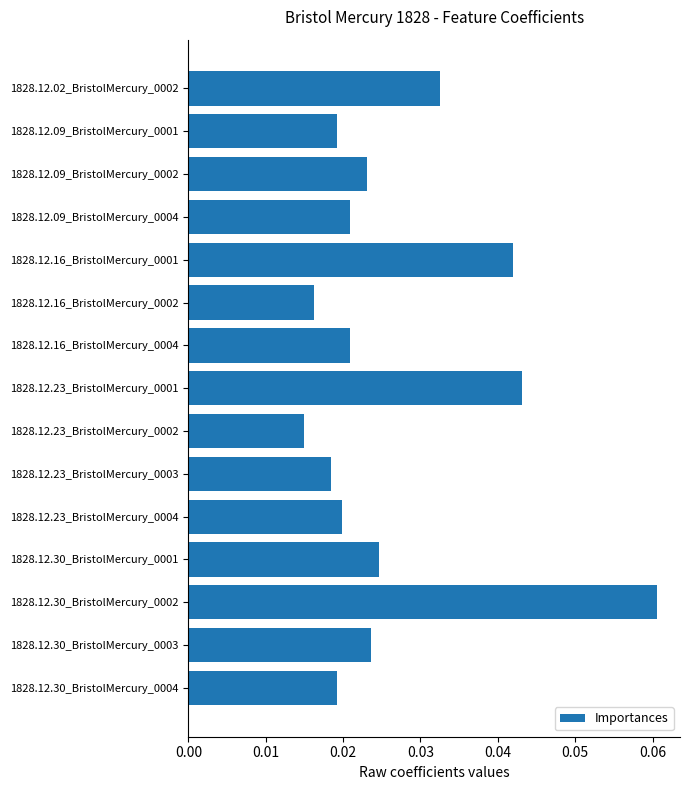

Count the values in the range 0 to 1.

15